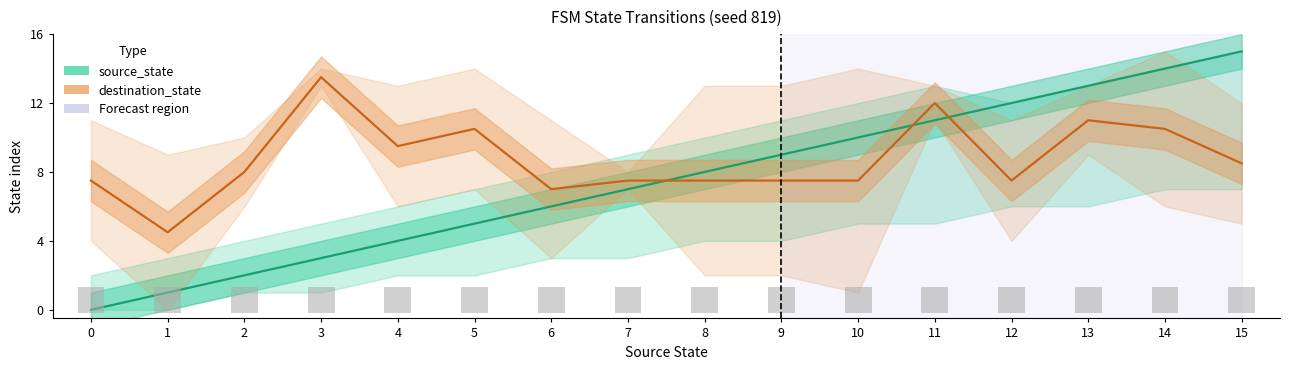

What is the average value of the source_state series?

7.5